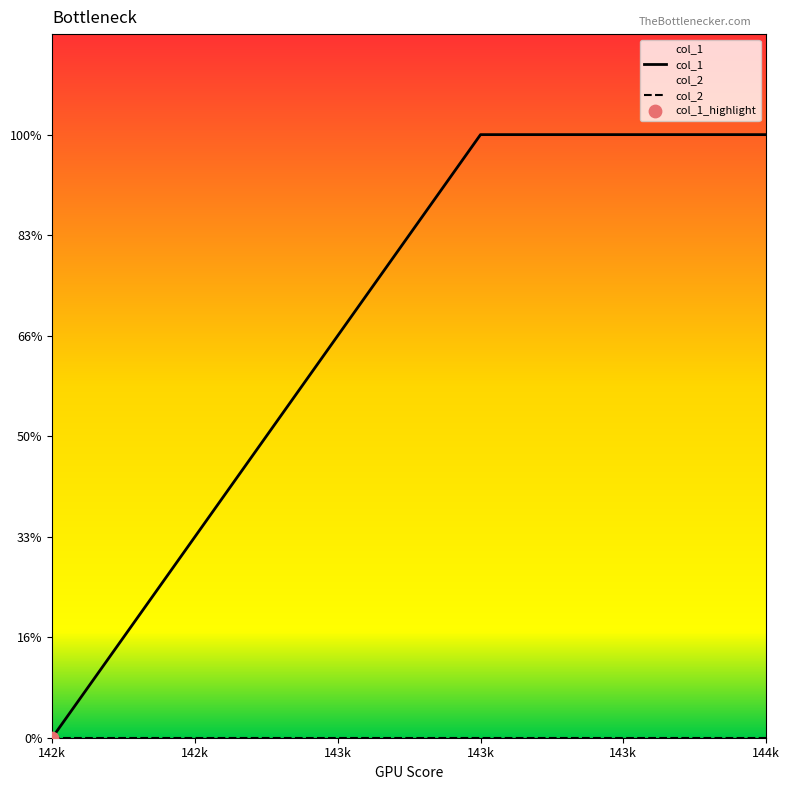

Which series has the largest total across all categories?

col_1